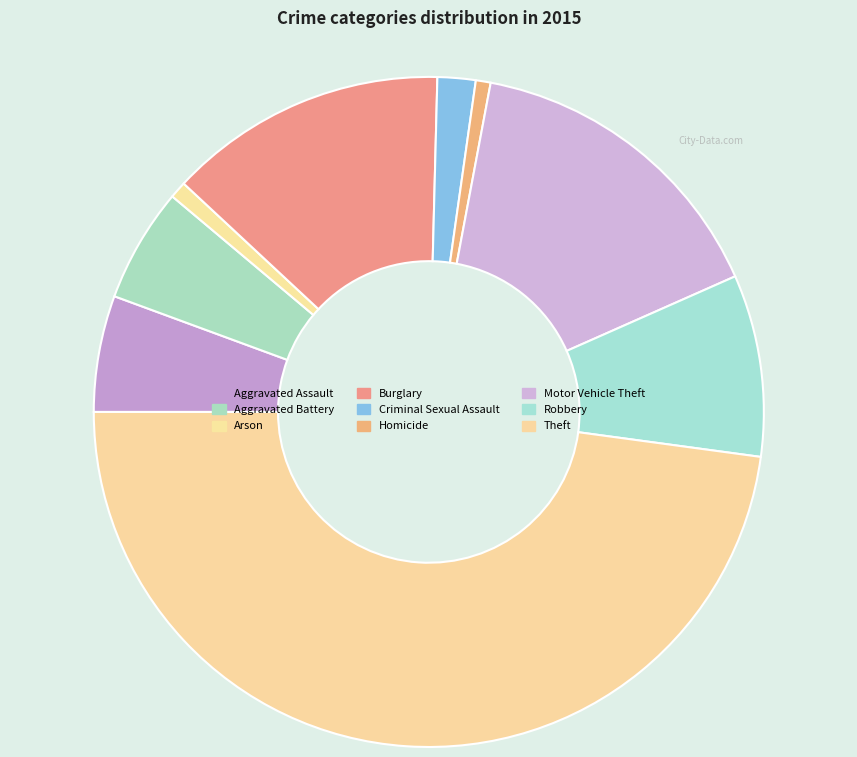

How many segments does this pie chart have?

9